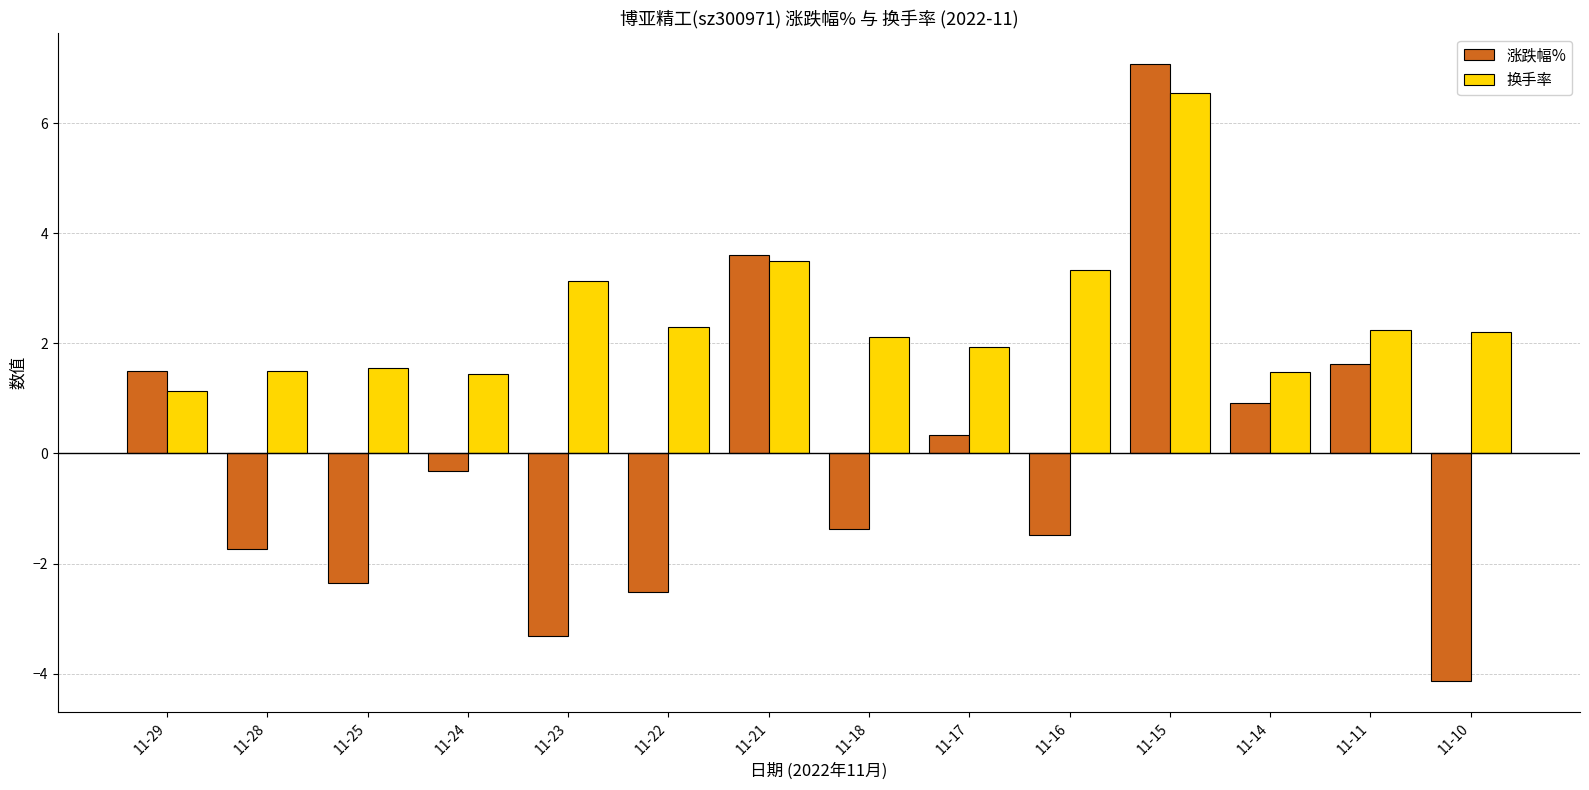

What is the difference between the maximum and minimum values in the 涨跌幅% series?

11.2